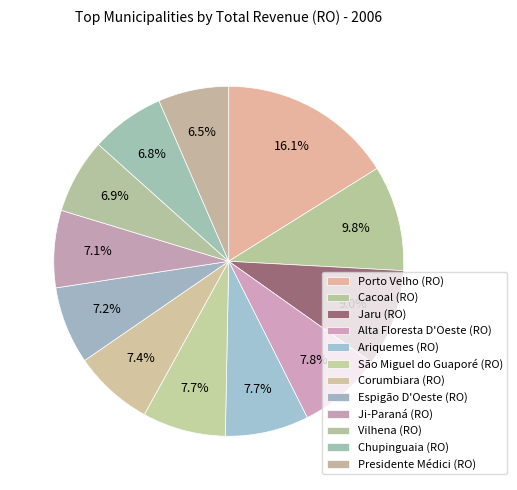

How many slices are in this pie chart?

12